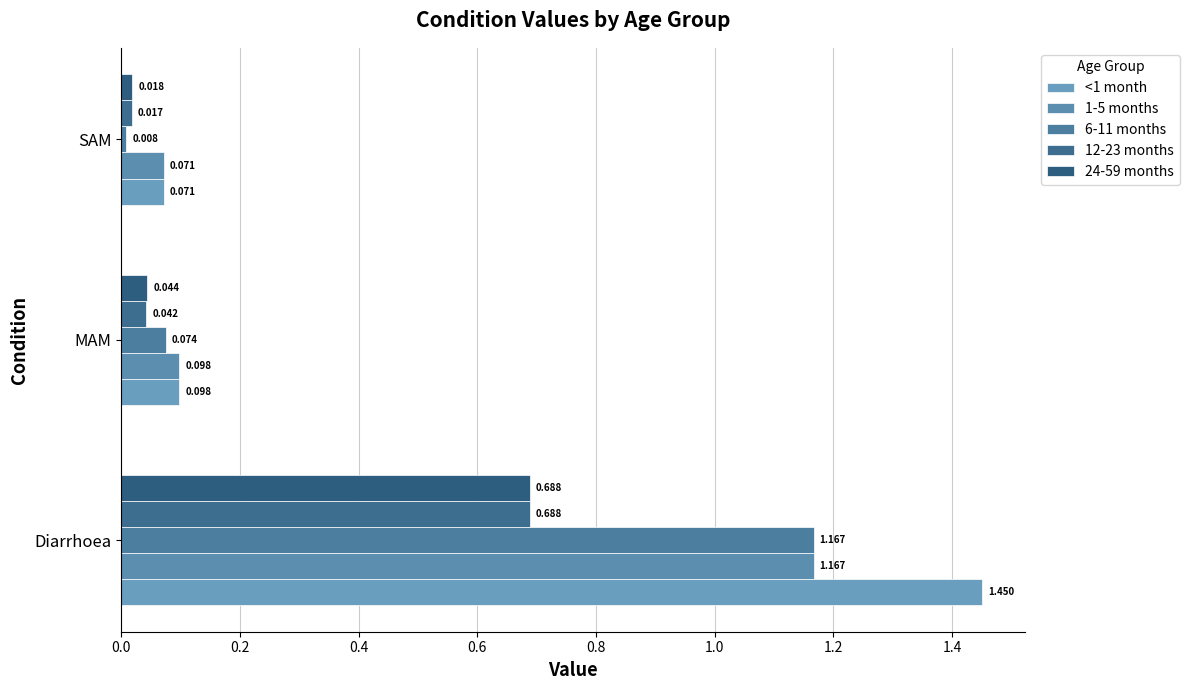

What is the sum of all 24-59 months values?

0.8